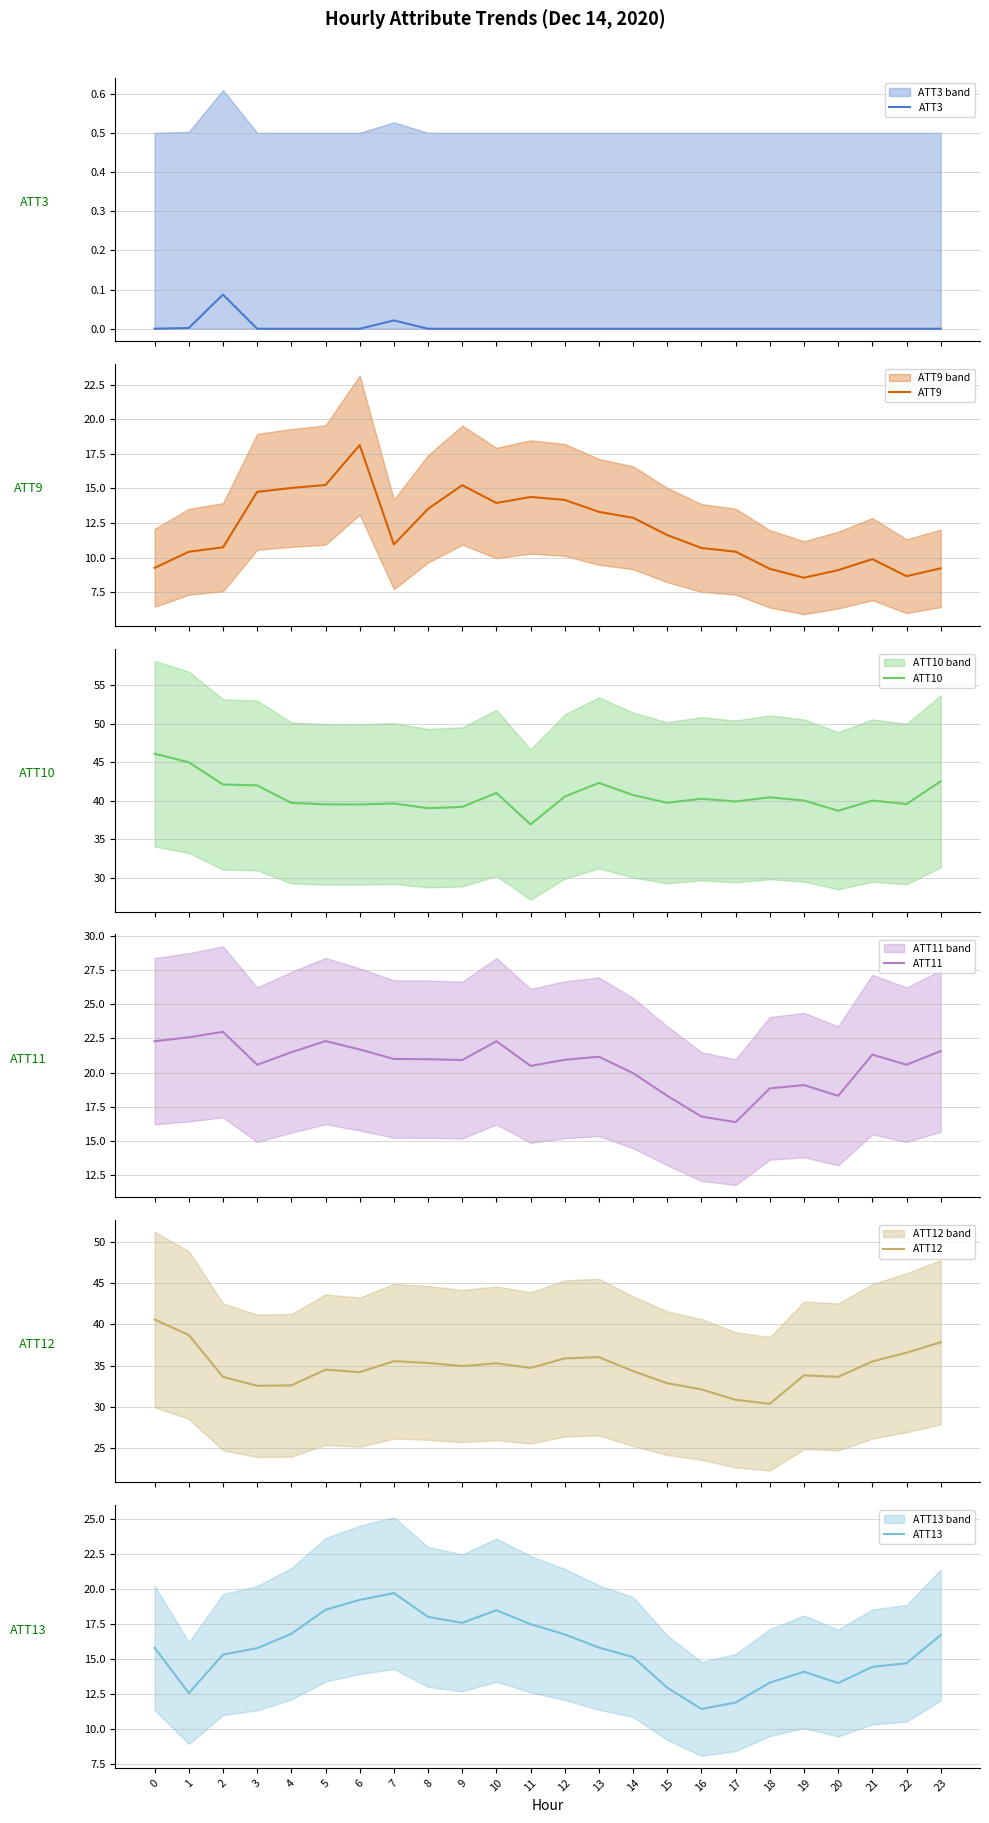

Is it true that ATT11 equals 22.3 at 10?

True